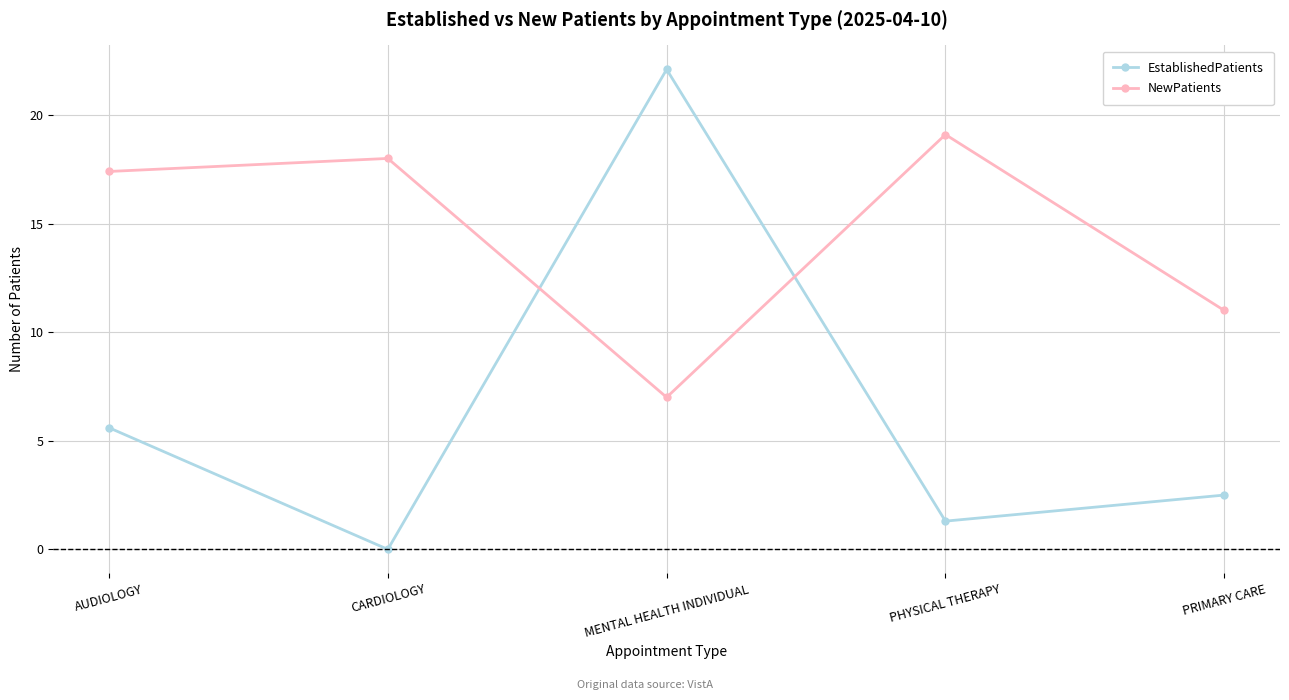

Where is NewPatients nearest to the value 13?

PRIMARY CARE